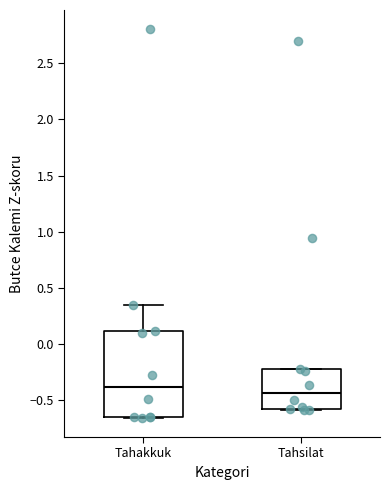

Comparing the boxes themselves (not the whiskers), which one is the tallest?

Tahakkuk